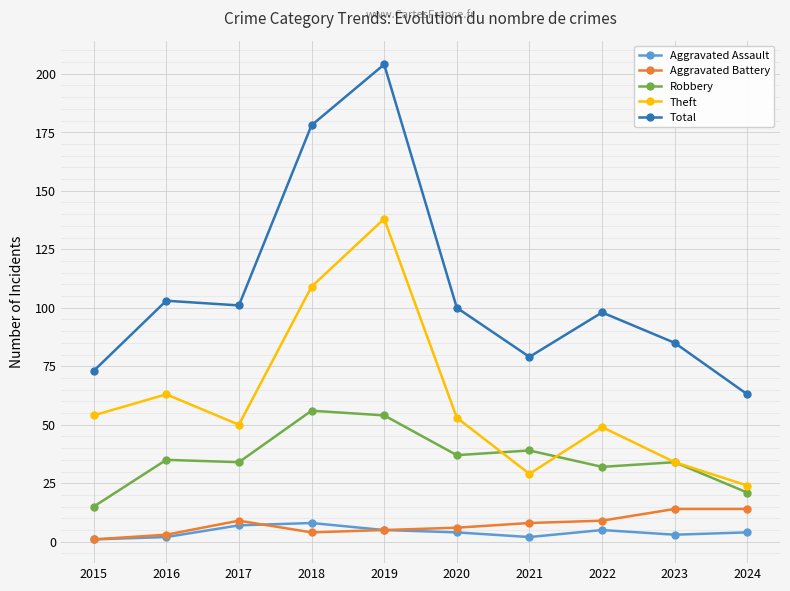

True or false: Total and Aggravated Assault intersect in this chart.

False